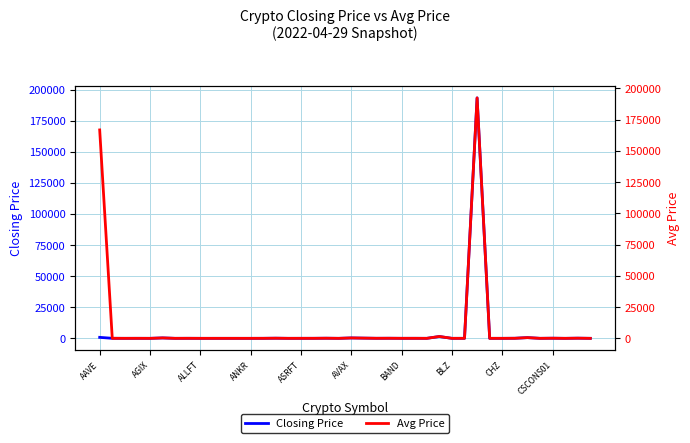

Between 18 and 15, which is larger?

18